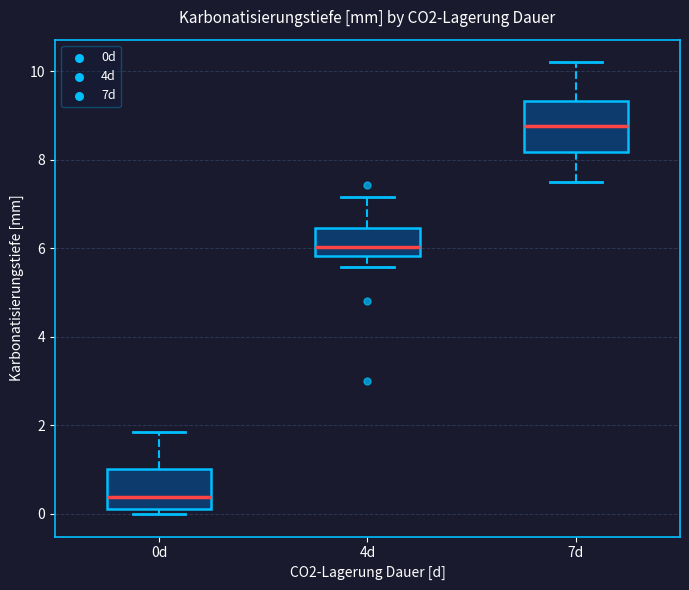

Which box has the highest median line?

7d